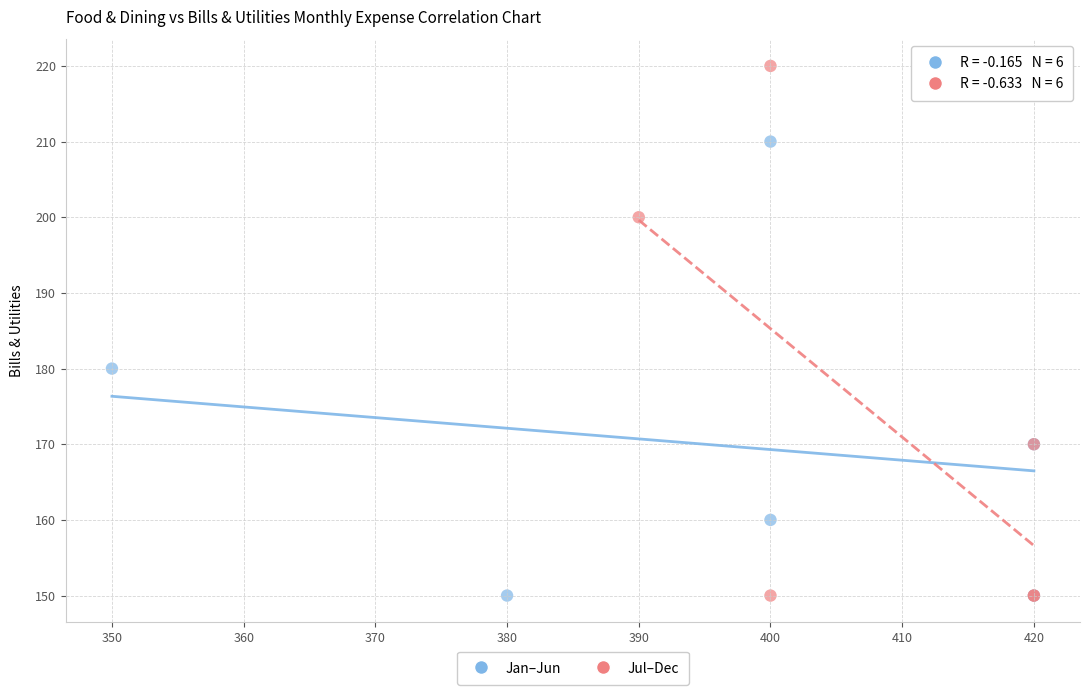

Which series reaches the maximum Y coordinate?

Jul–Dec